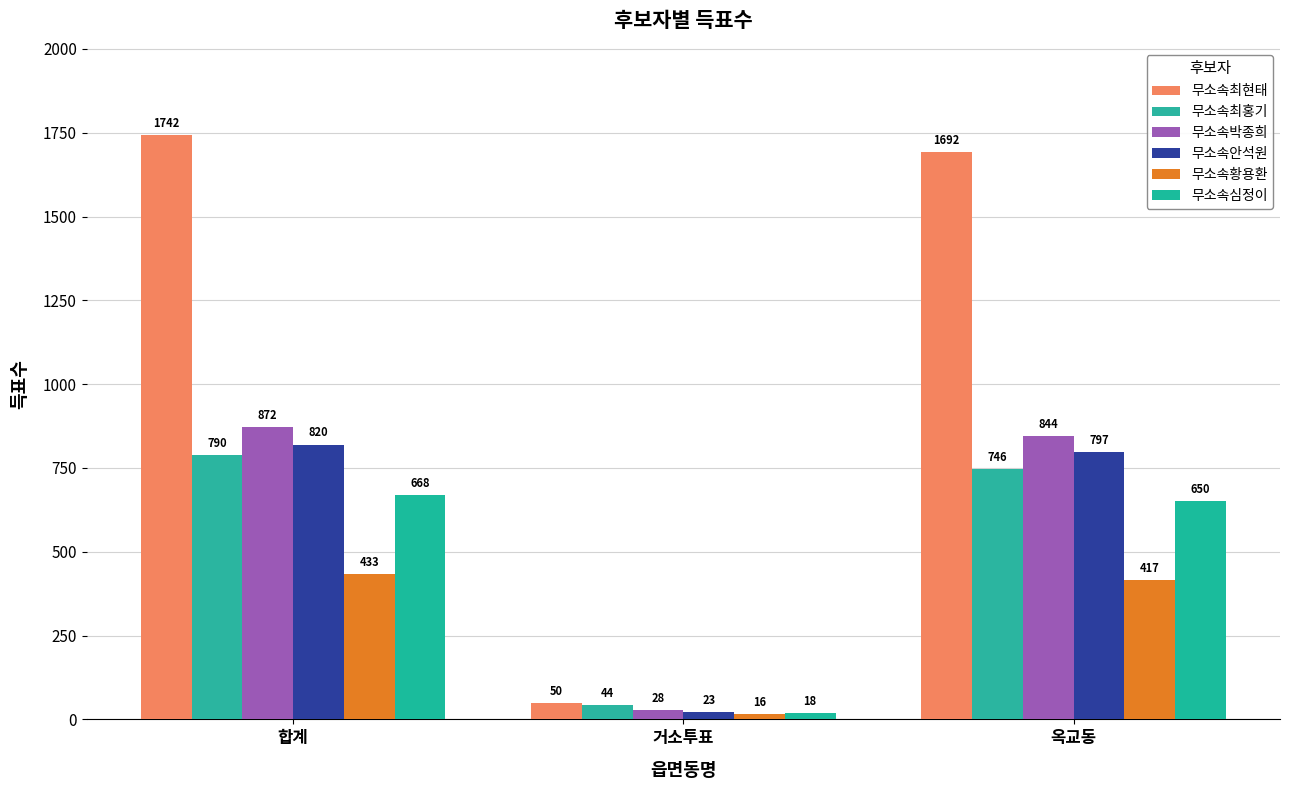

What is the sum of the 무소속박종희 values at 거소투표 and 옥교동?

872